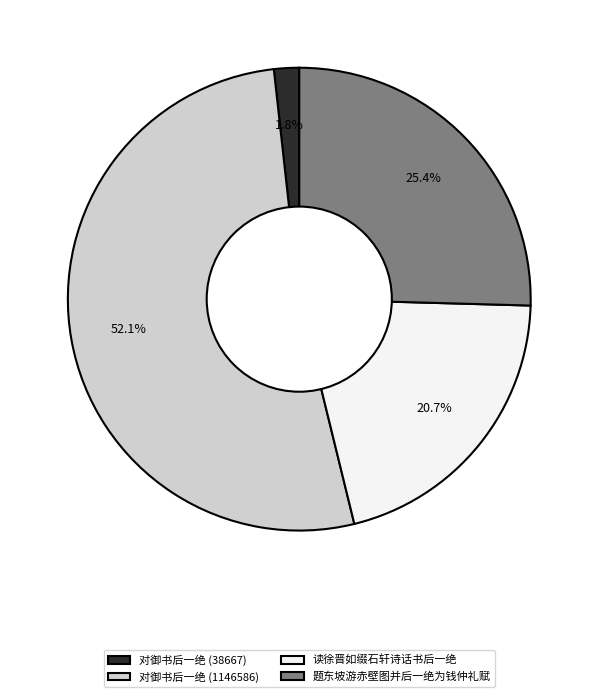

To the nearest percent, what percentage of the pie is 对御书后一绝 (38667)?

2%